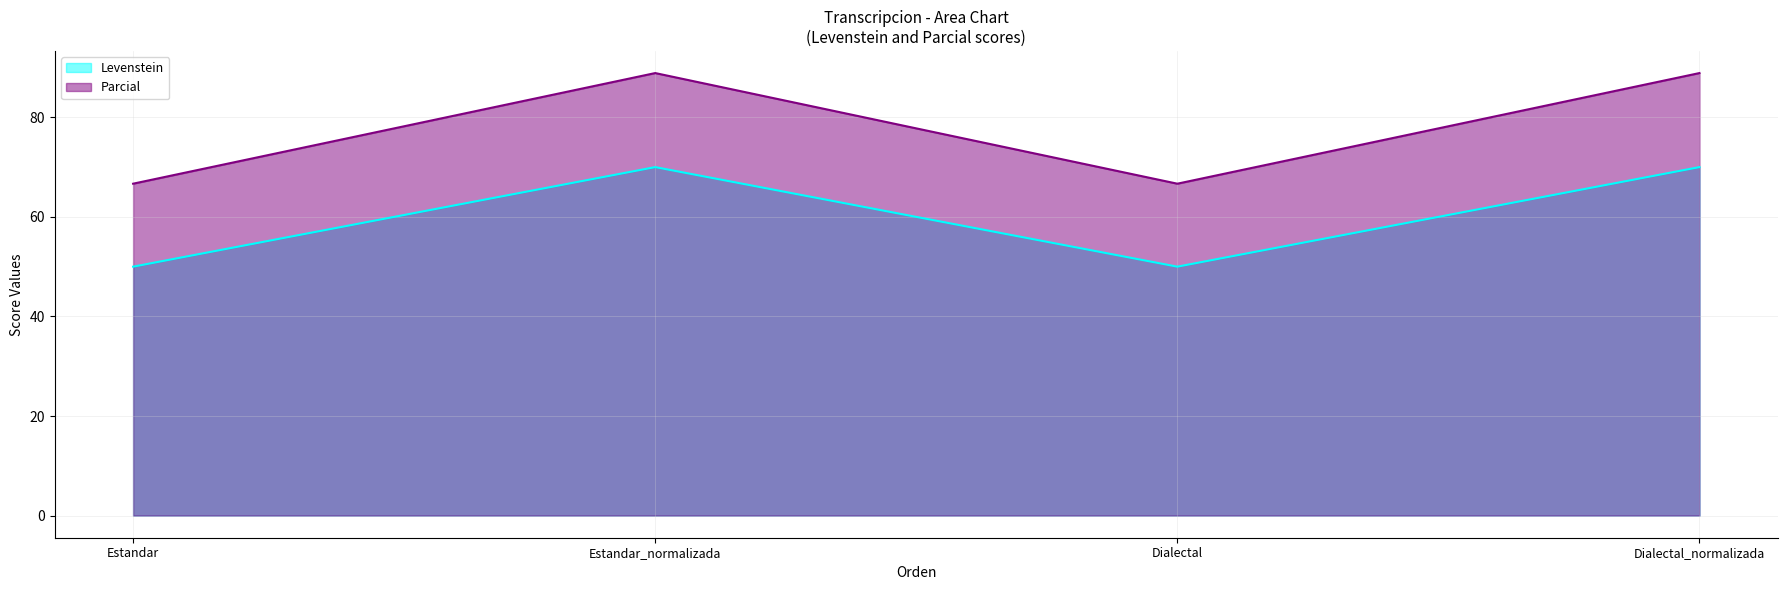

At which label is Levenstein closest to 60?

Estandar